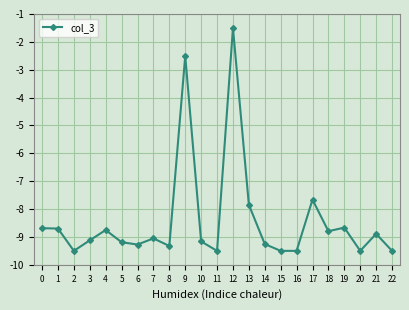

Between 17 and 5, which is larger?

17